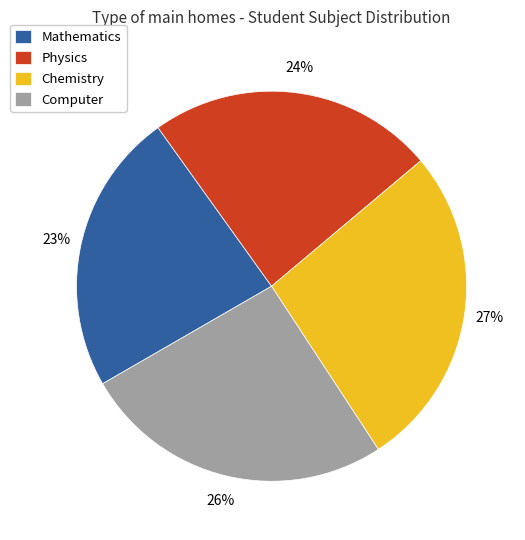

How many slices are in this pie chart?

4